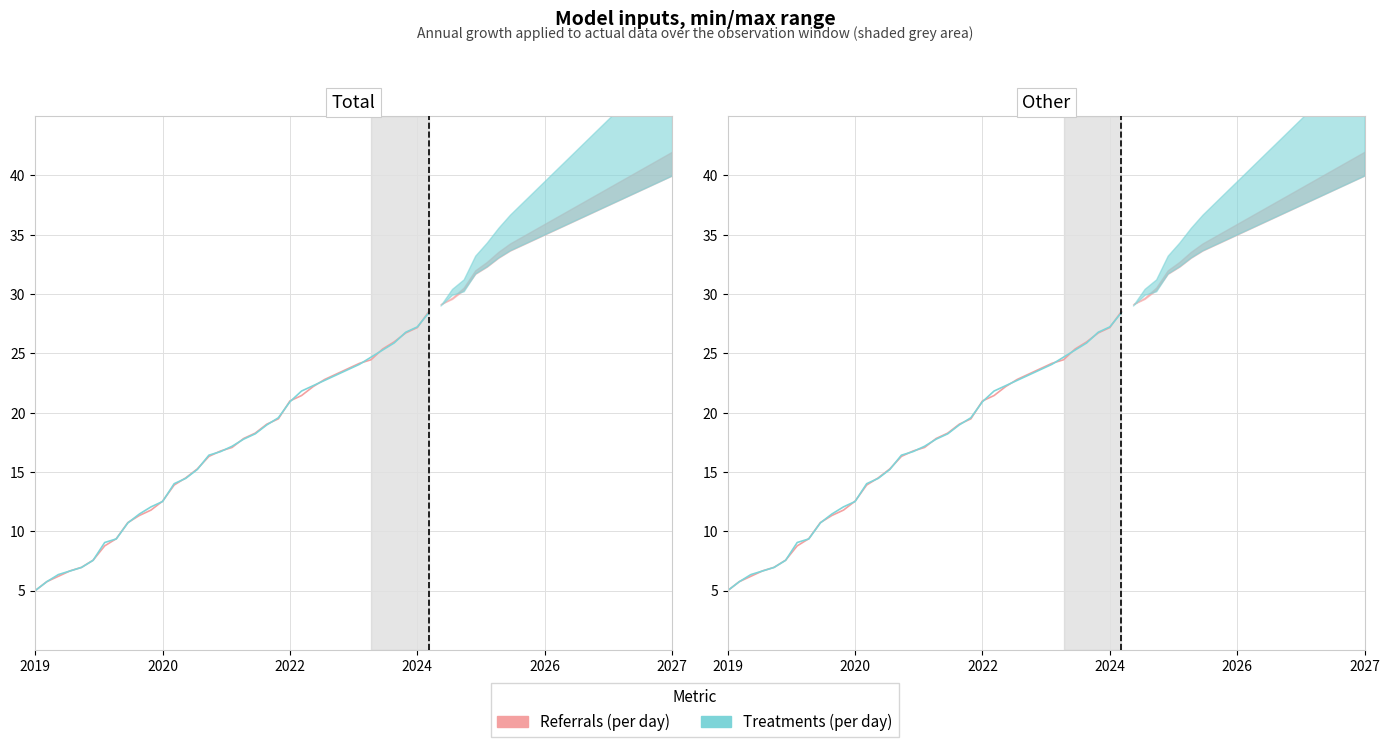

What is the minimum value shown in the chart?

5.0